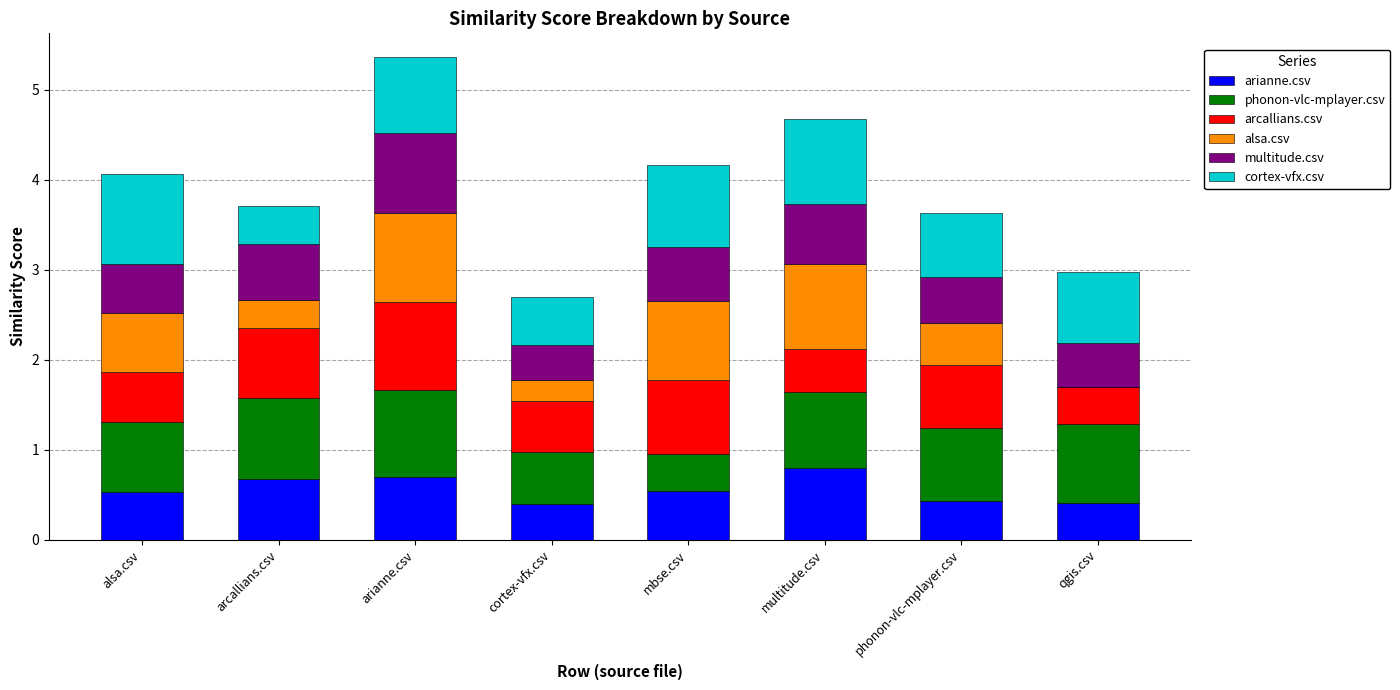

What is the total value across all series at arianne.csv?

5.4